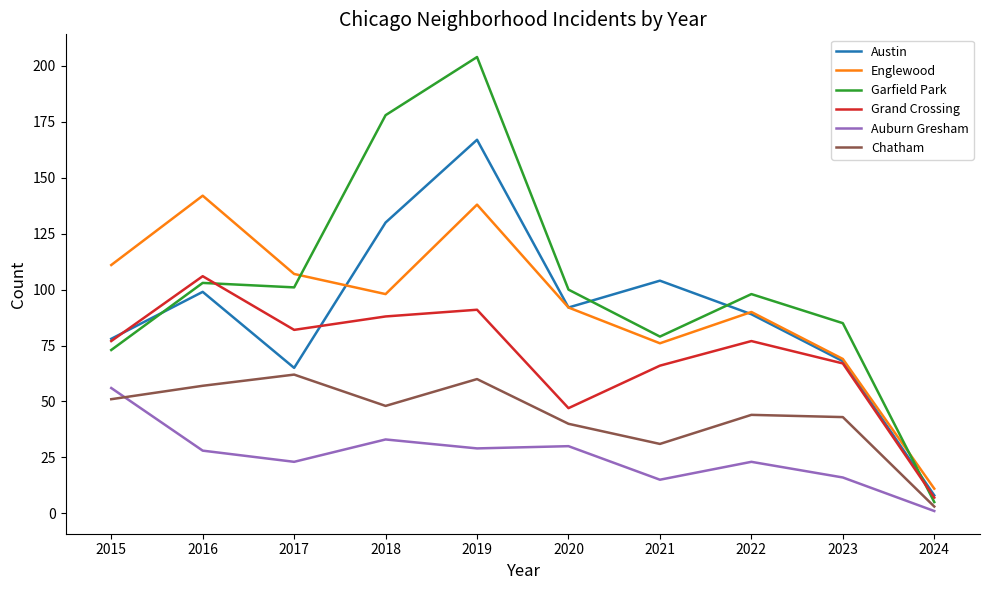

How many interior local valleys does the Grand Crossing series have?

2